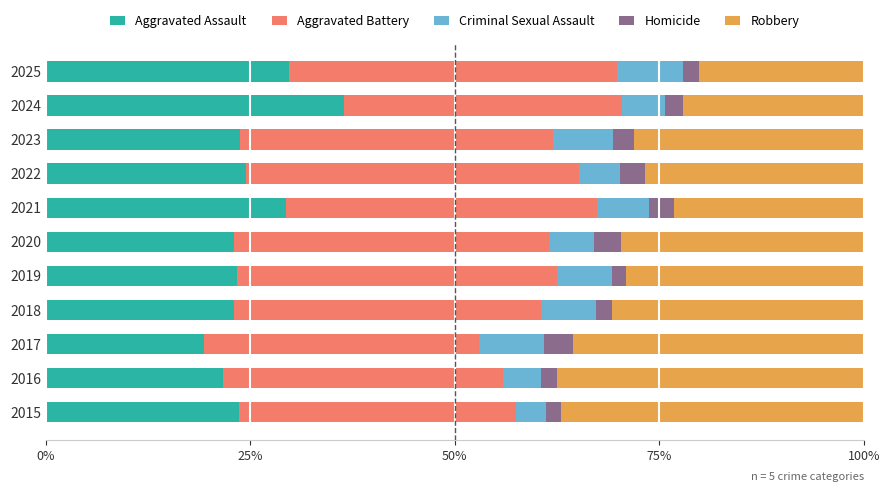

What is the difference between the maximum and minimum values in the Aggravated Assault series?

17.1